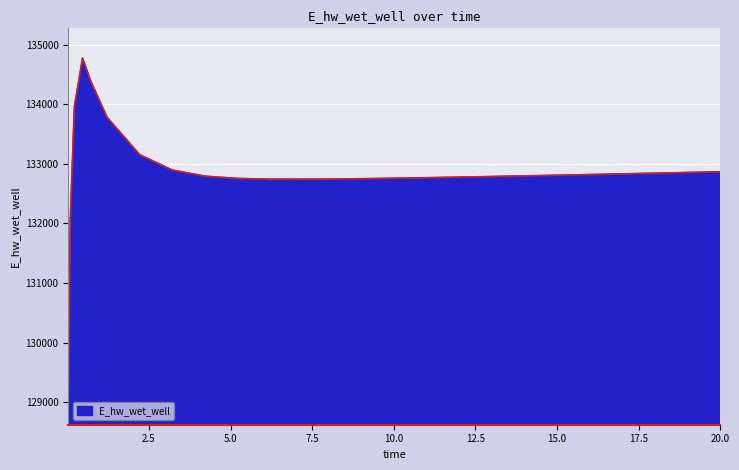

What is the difference between the maximum and minimum values?

5649.0